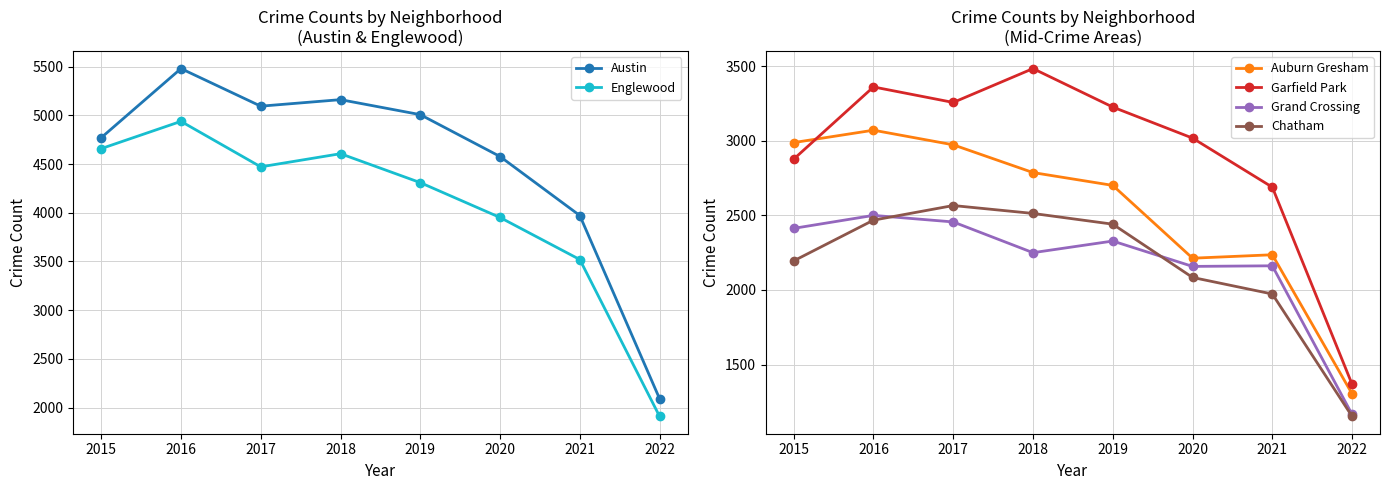

What are all the series names shown in the legend?

Austin, Englewood, Auburn Gresham, Garfield Park, Grand Crossing, Chatham